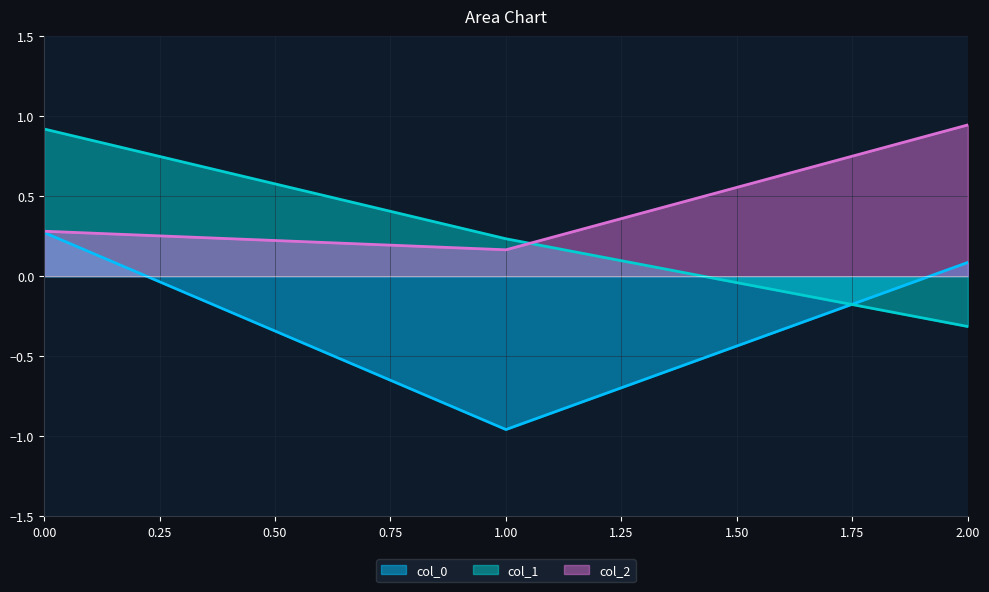

How many lines are shown in the chart?

3